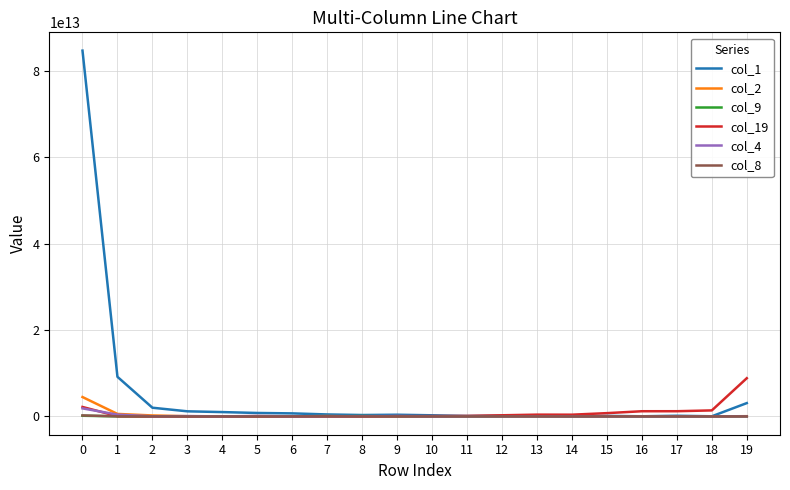

How many values in the col_2 series are below 9416295321?

10